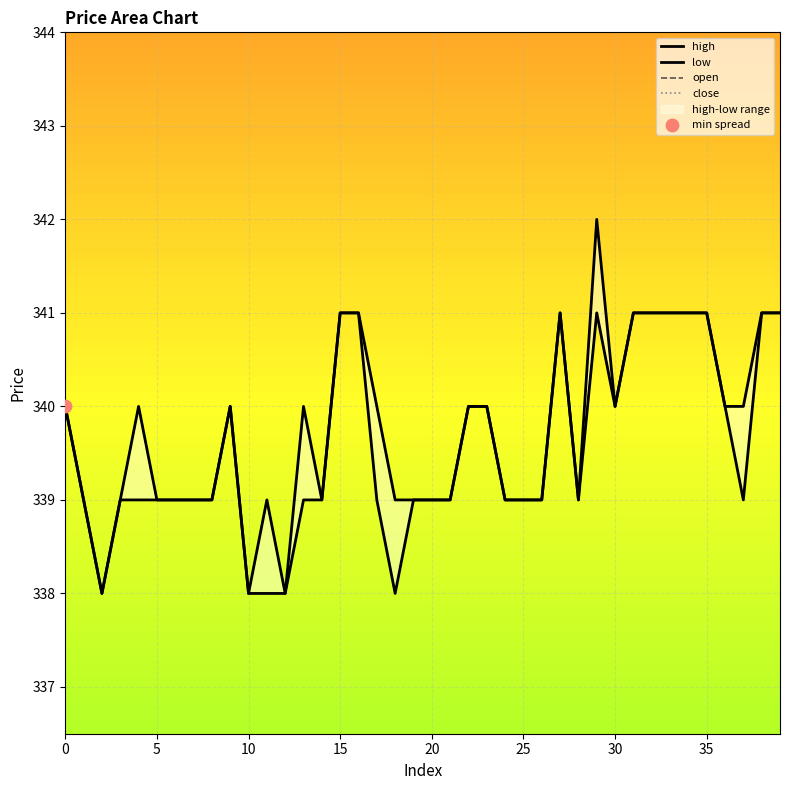

Which series contains the lowest Y value?

high